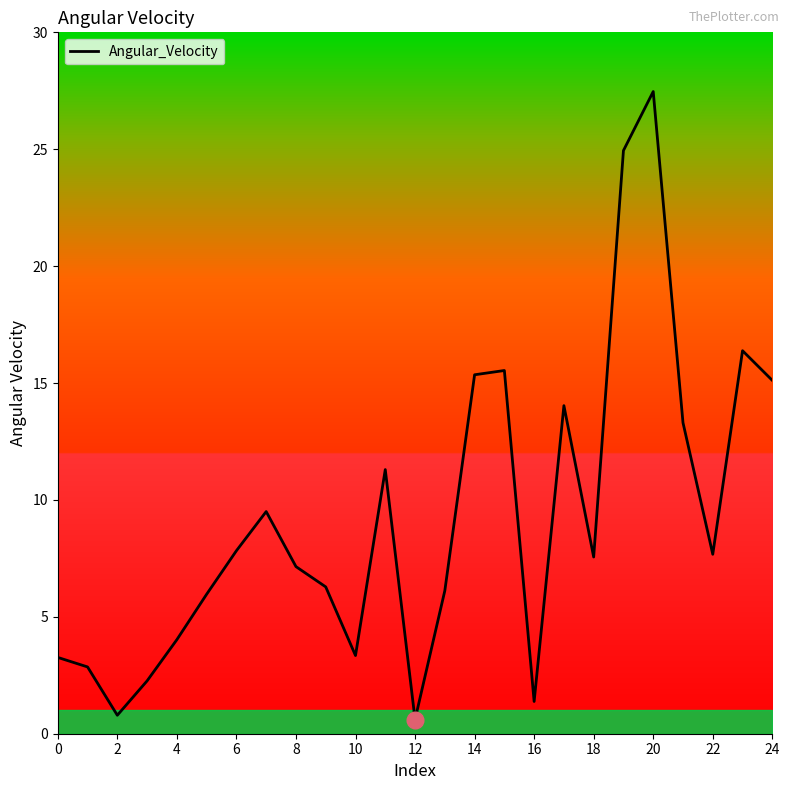

What is the difference between the maximum and minimum values?

26.9